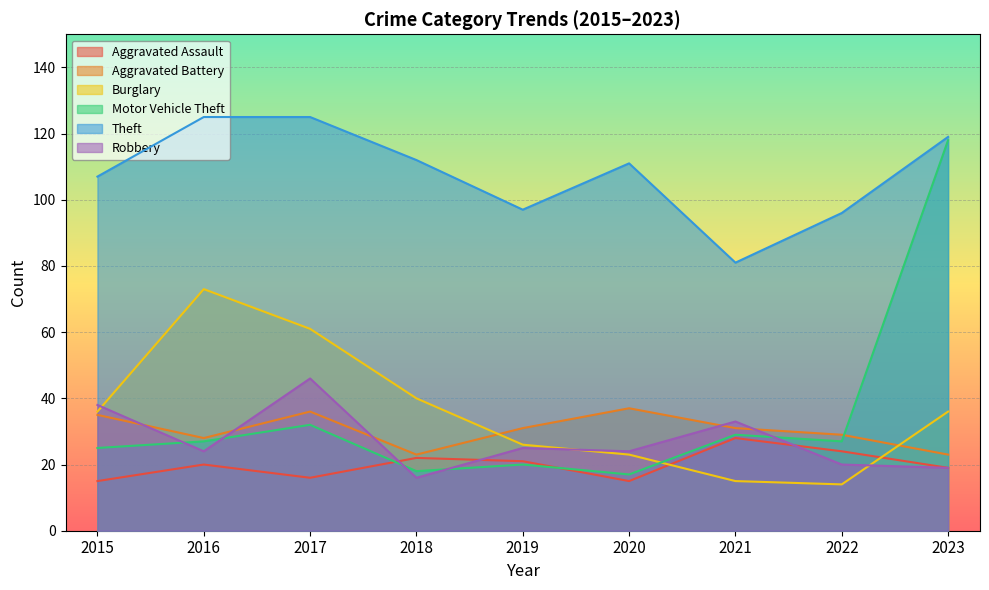

Reading left to right, list all the values displayed in this chart.

Aggravated Assault: 15	20	16	22	21	15	28	24	19
Aggravated Battery: 35	28	36	23	31	37	31	29	23
Burglary: 36	73	61	40	26	23	15	14	36
Motor Vehicle Theft: 25	27	32	18	20	17	29	27	118
Theft: 107	125	125	112	97	111	81	96	119
Robbery: 38	24	46	16	25	24	33	20	19